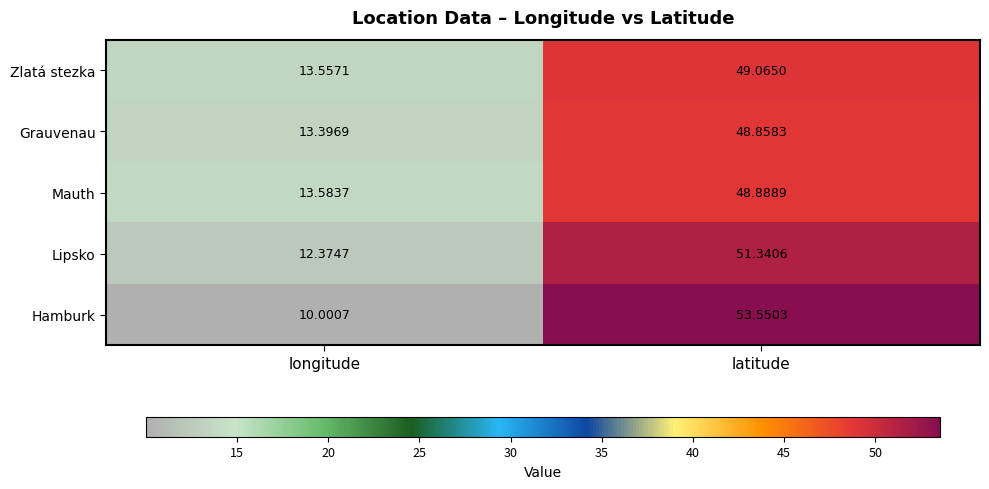

What is the spread (max minus min) of values at longitude?

3.6